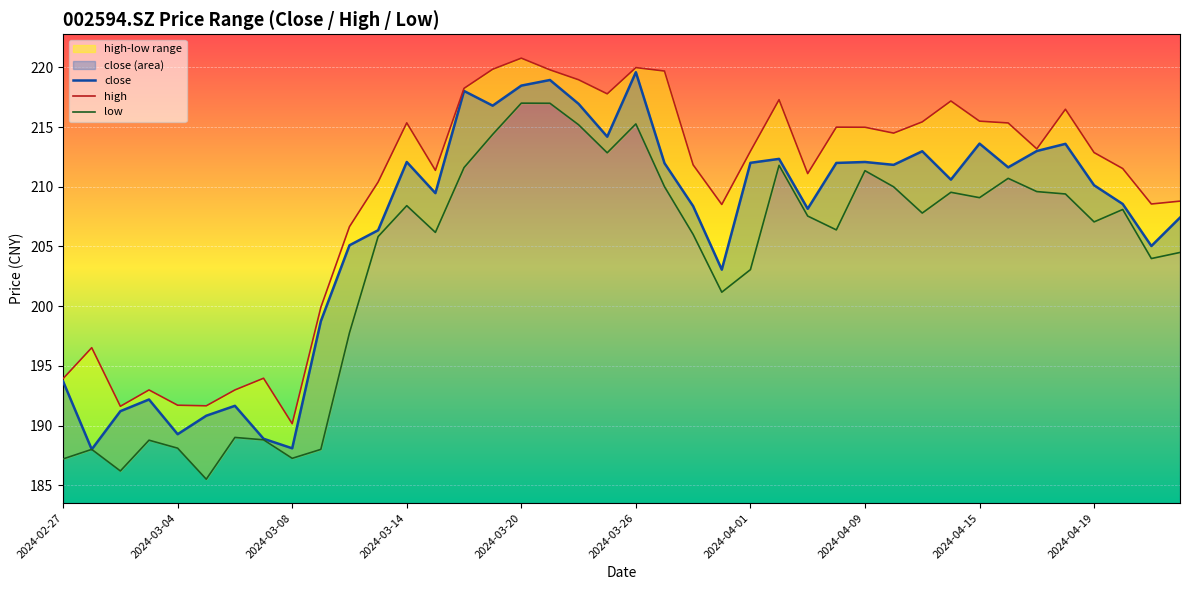

True or false: low and close intersect in this chart.

False